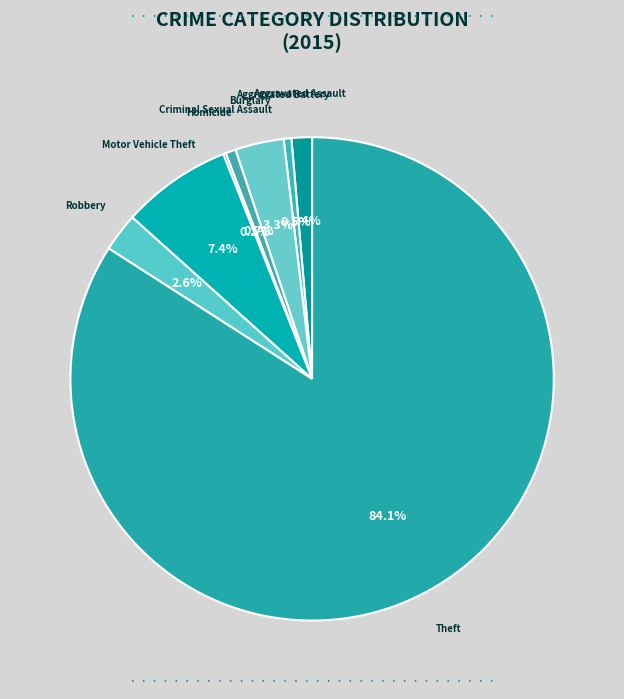

What is the ratio of the value at Motor Vehicle Theft to the value at Aggravated Battery?

14.3